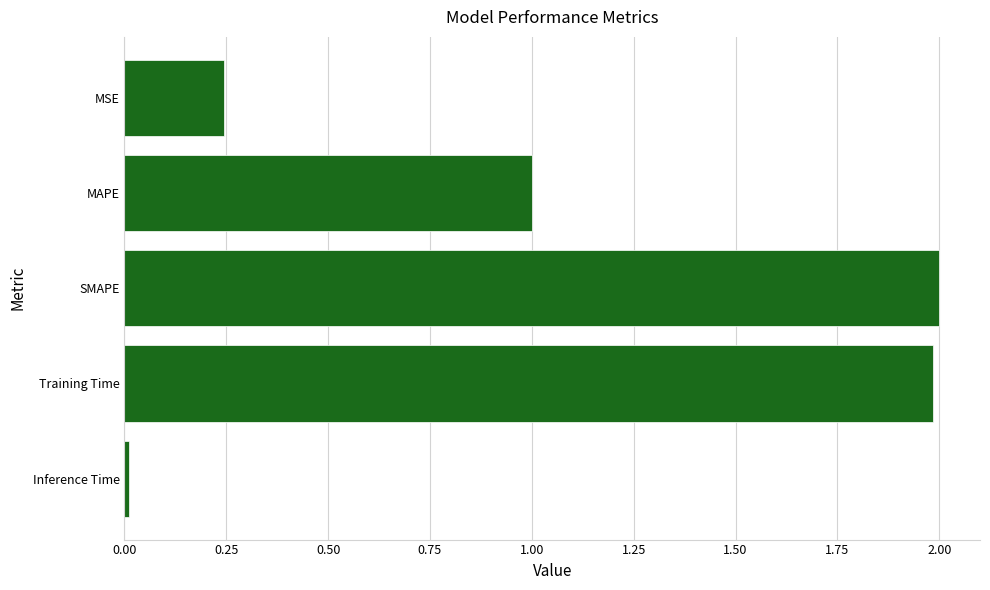

What position from the bottom is MSE?

5